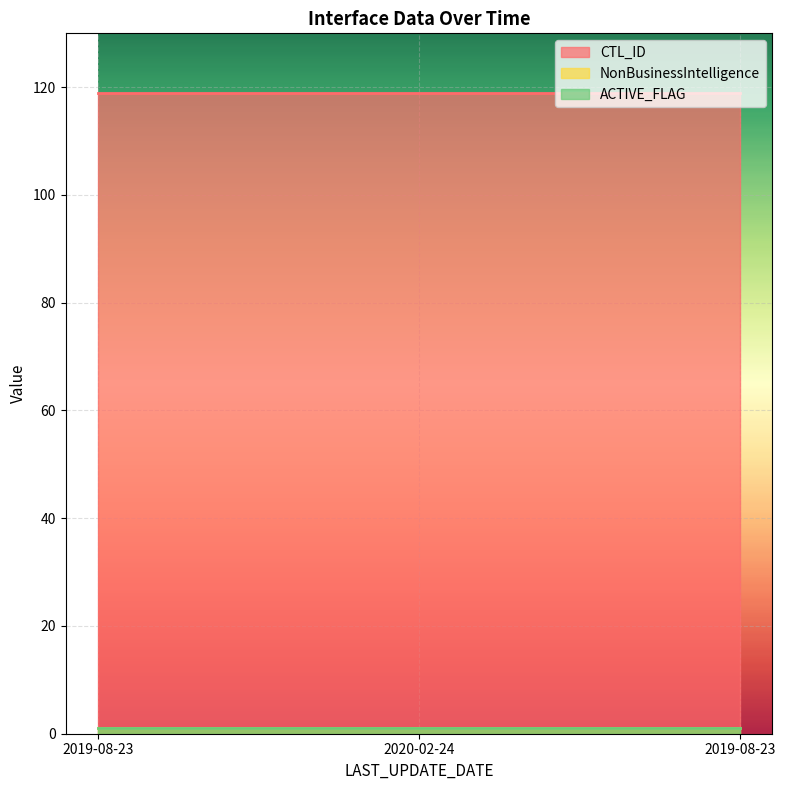

What is the greatest value displayed?

119